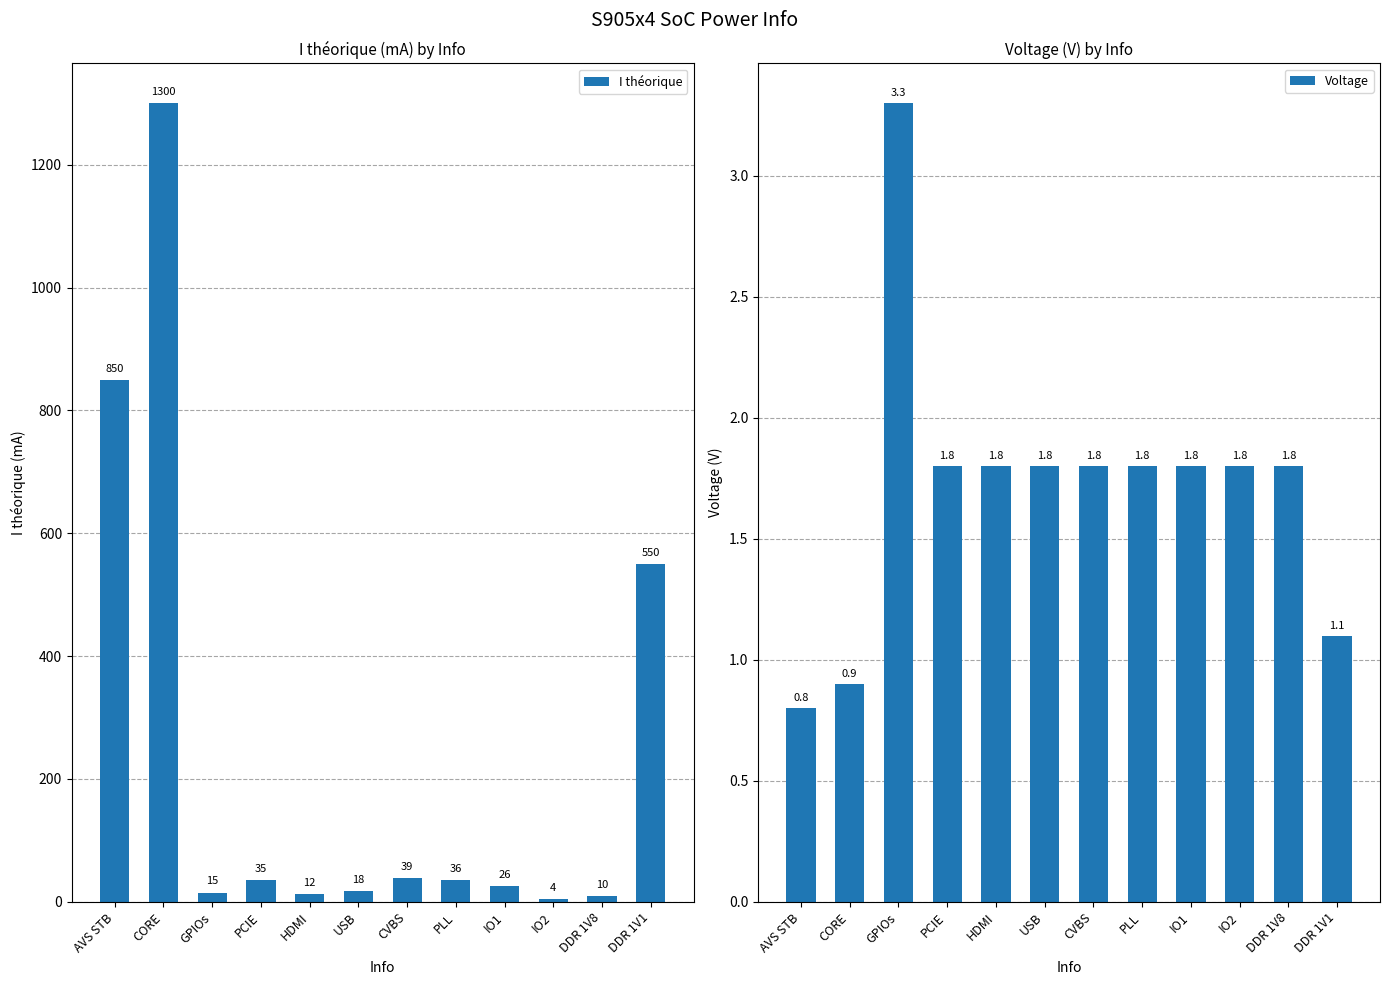

Reading left to right, extract all data points from this chart.

I théorique: AVS STB=850.0	CORE=1300.0	GPIOs=15.0	PCIE=35.0	HDMI=12.0	USB=18.0	CVBS=39.0	PLL=36.0	IO1=26.0	IO2=4.0	DDR 1V8=10.0	DDR 1V1=550.0
Voltage: AVS STB=0.8	CORE=0.9	GPIOs=3.3	PCIE=1.8	HDMI=1.8	USB=1.8	CVBS=1.8	PLL=1.8	IO1=1.8	IO2=1.8	DDR 1V8=1.8	DDR 1V1=1.1